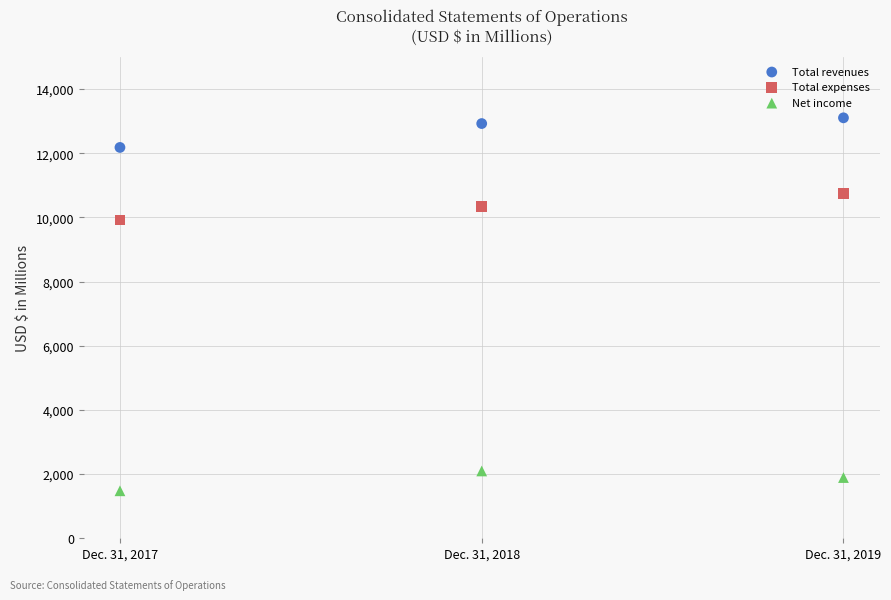

Which series contains the highest Y value?

Total revenues